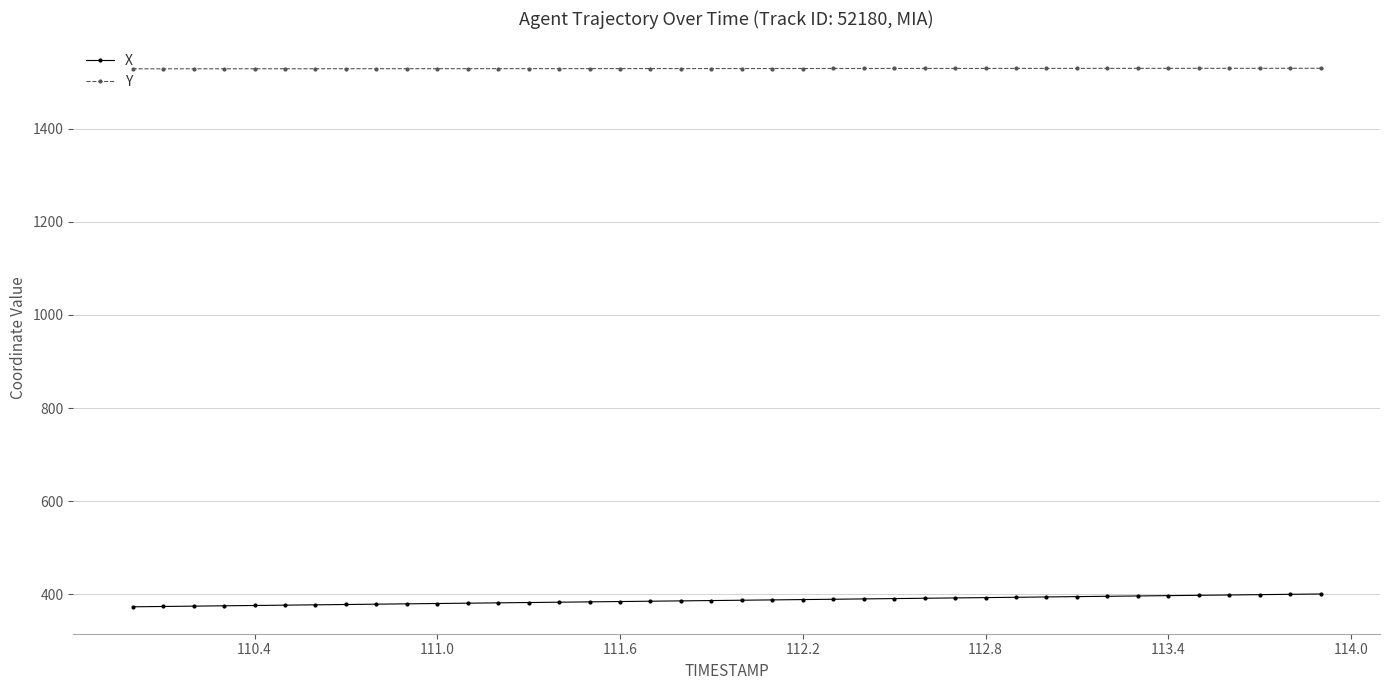

What is the value of the X point at the 9th from the left?

378.4